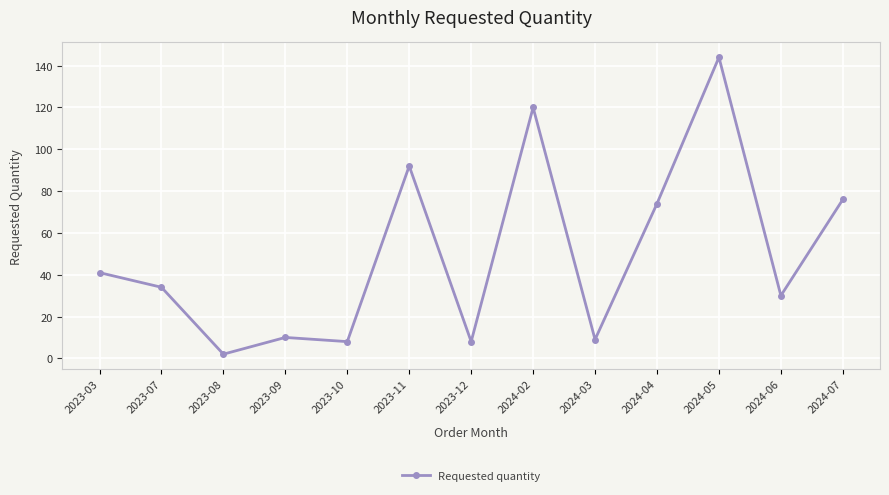

The value at 2023-12 is 13. True or false?

False